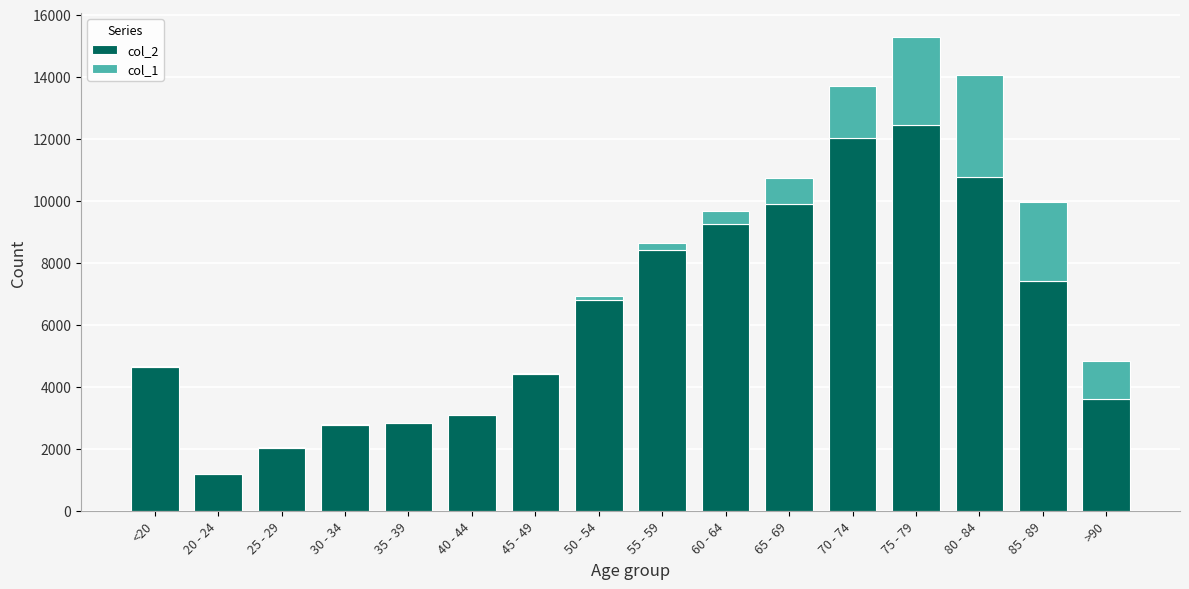

What are all the series names shown in the legend?

col_2, col_1